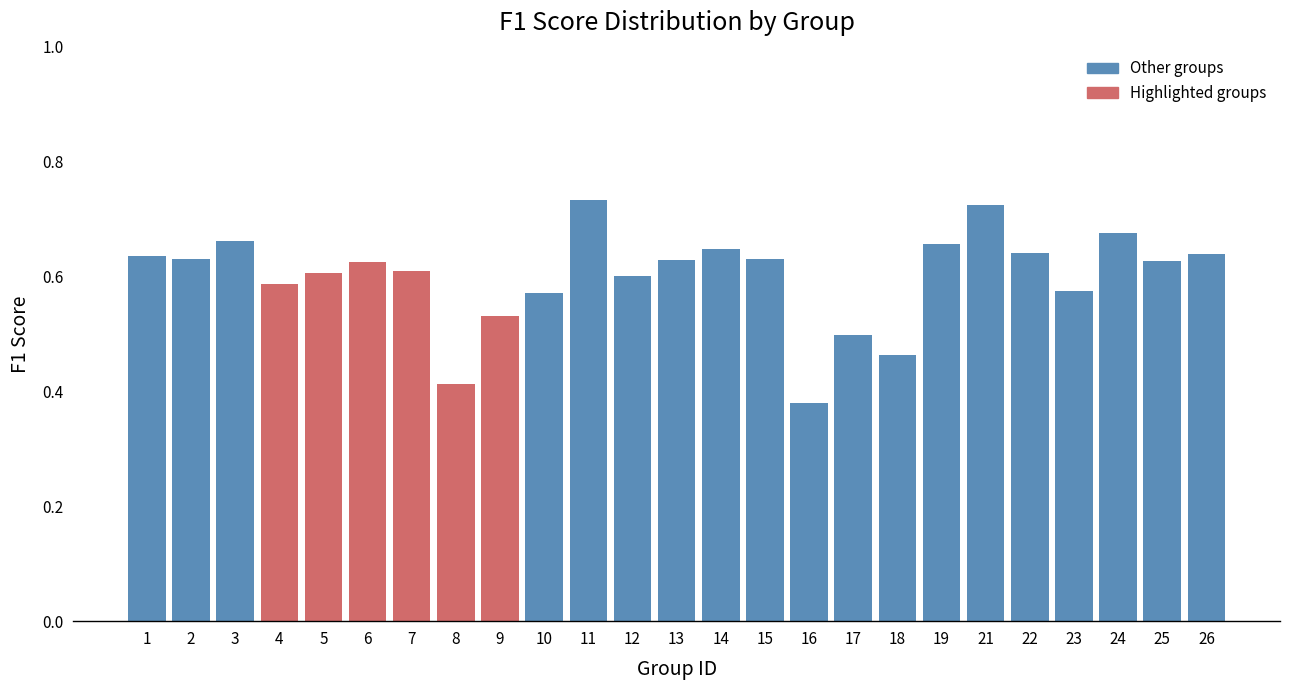

Which category has the lowest value across all series?

16